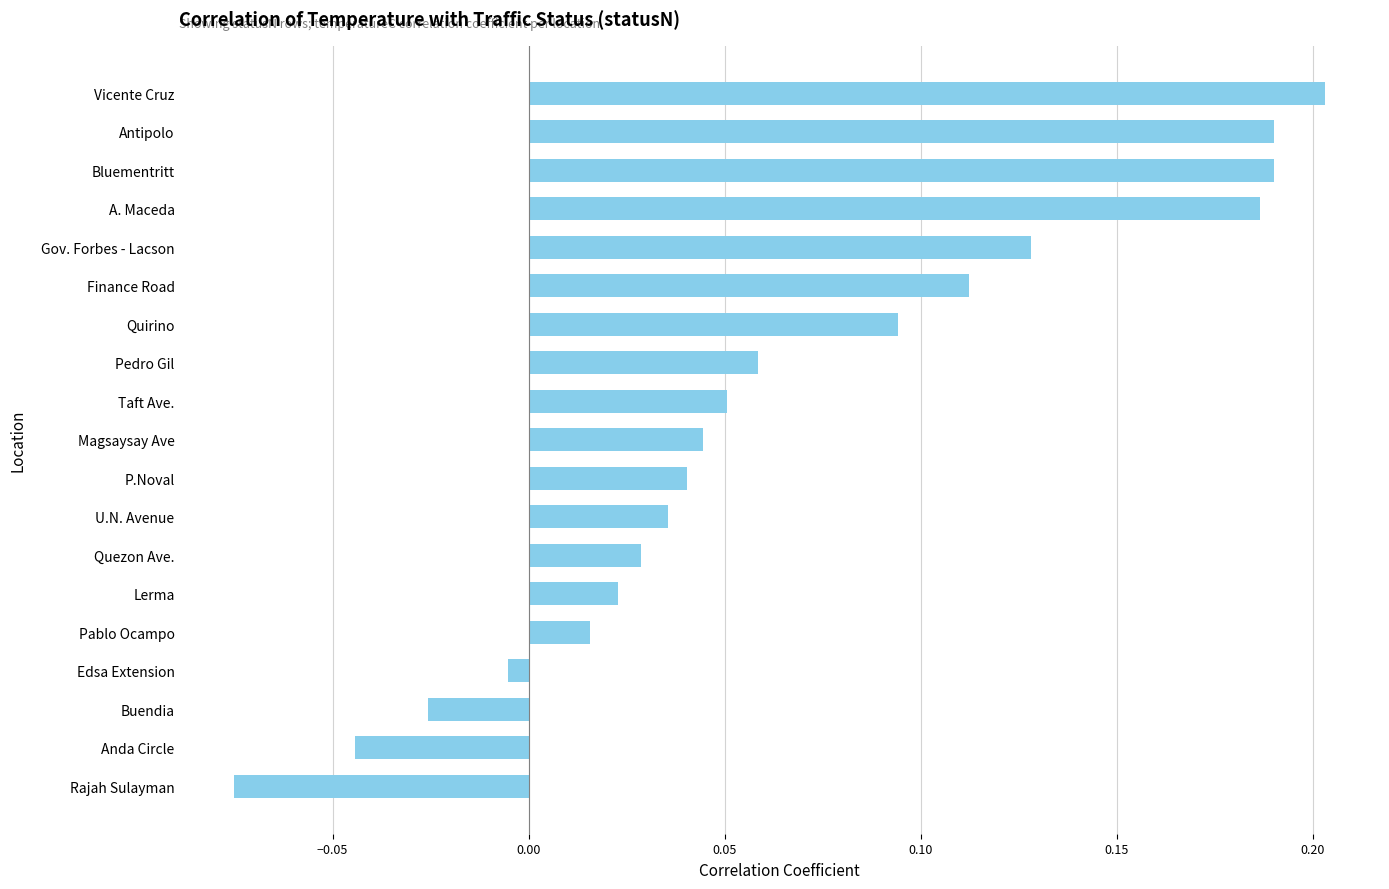

What is the sum of all values?

1.3